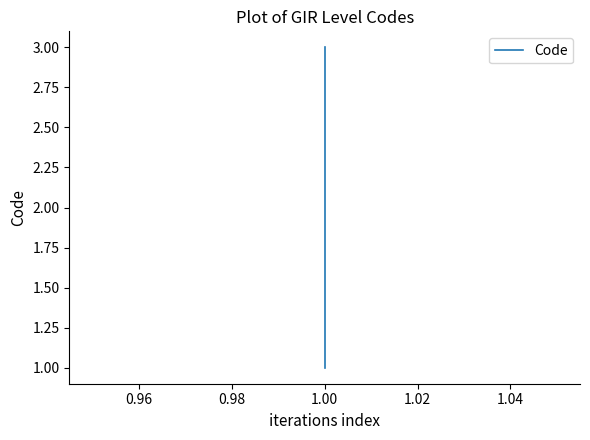

Which has a higher value, 1.00 or 1.00?

1.00